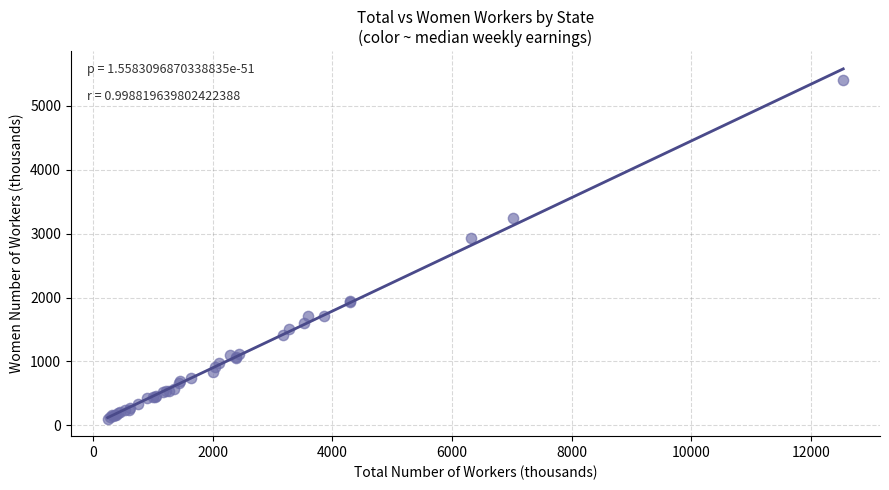

What Y value in the scatter plot is closest to 2753?

2934